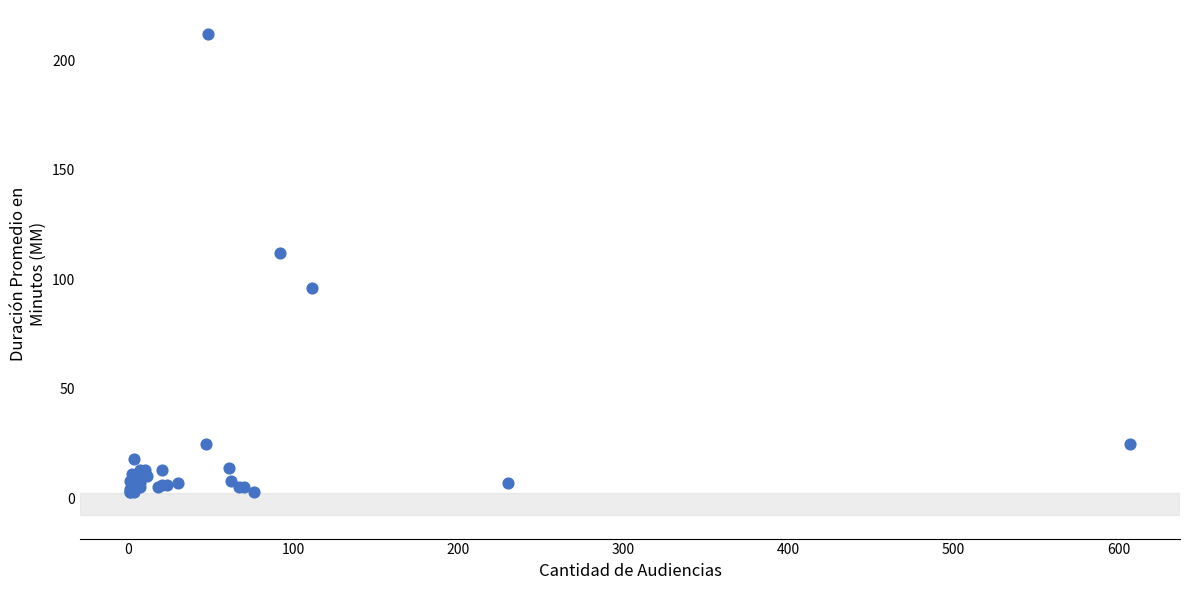

What Y value in the scatter plot is closest to 107?

112